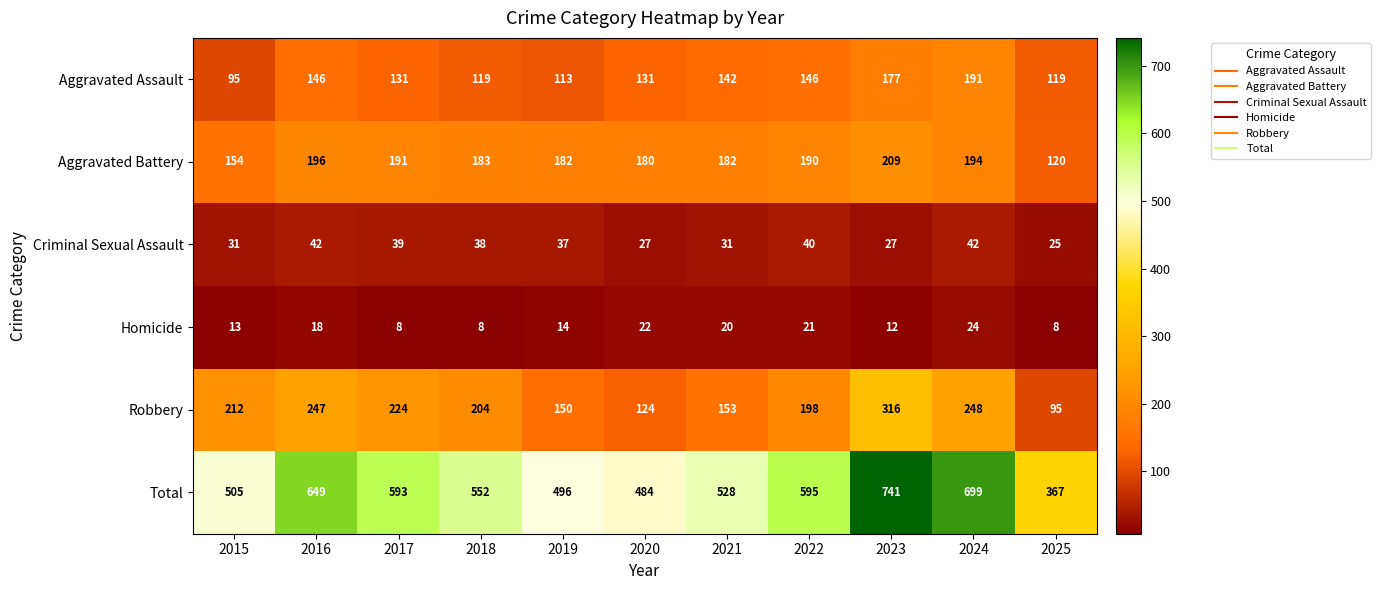

True or false: Robbery has a value of 224 at 2017.

True